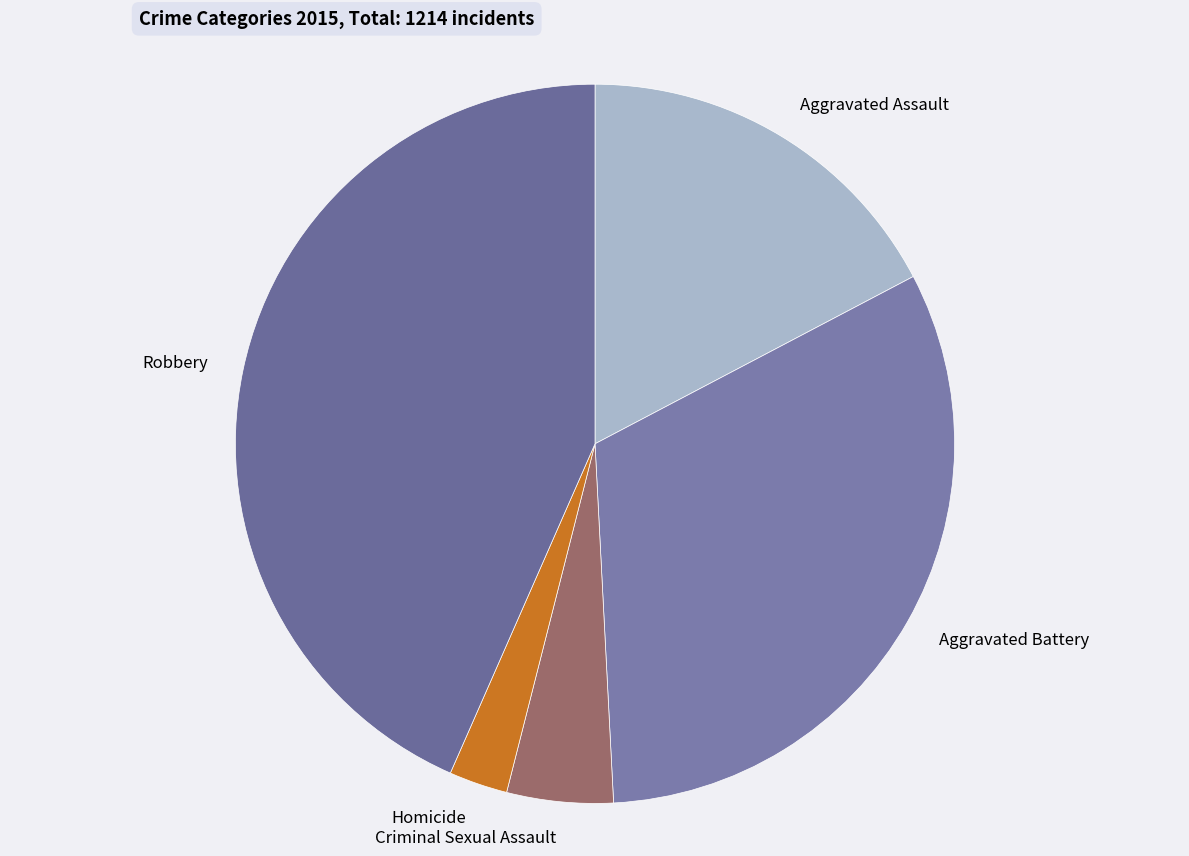

Is the sum of Aggravated Assault and Homicide greater than half?

No